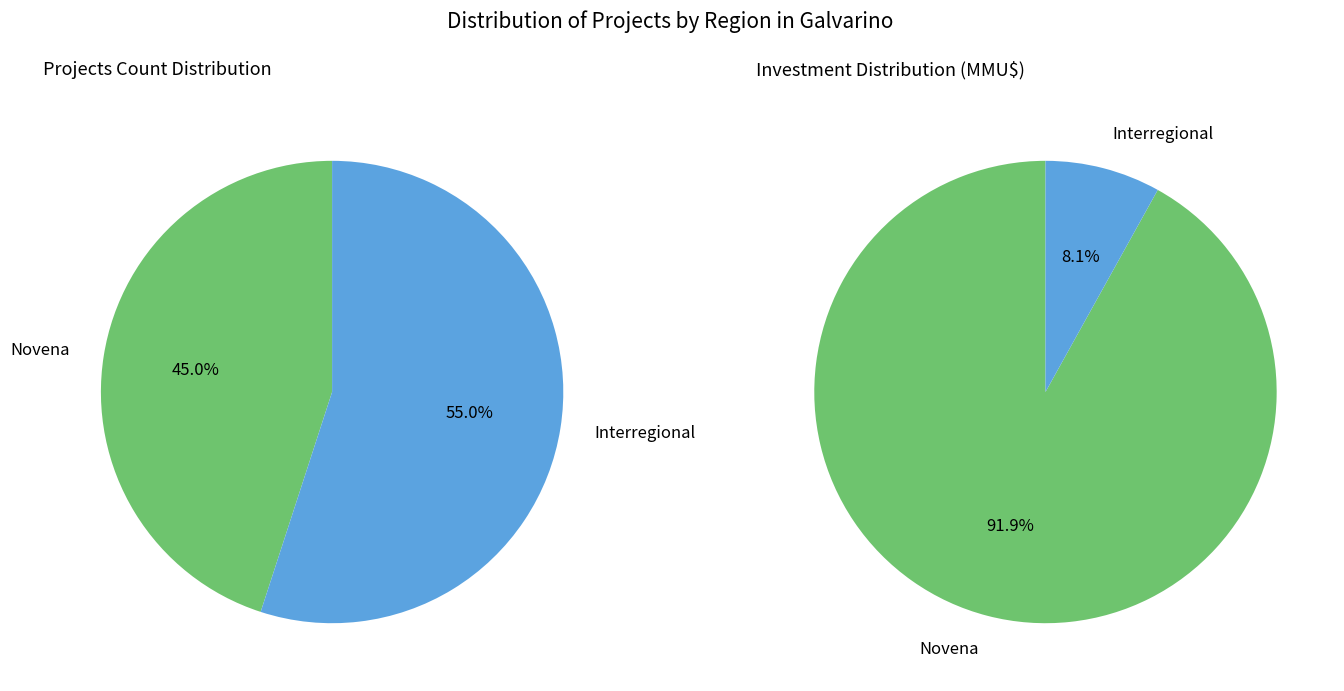

How much of the chart is everything except Interregional?

45.0%